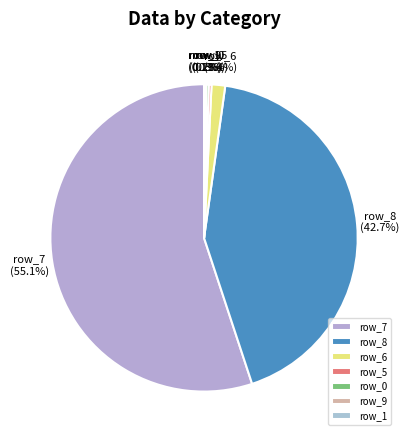

Does row_6 account for over 50% of the chart?

No